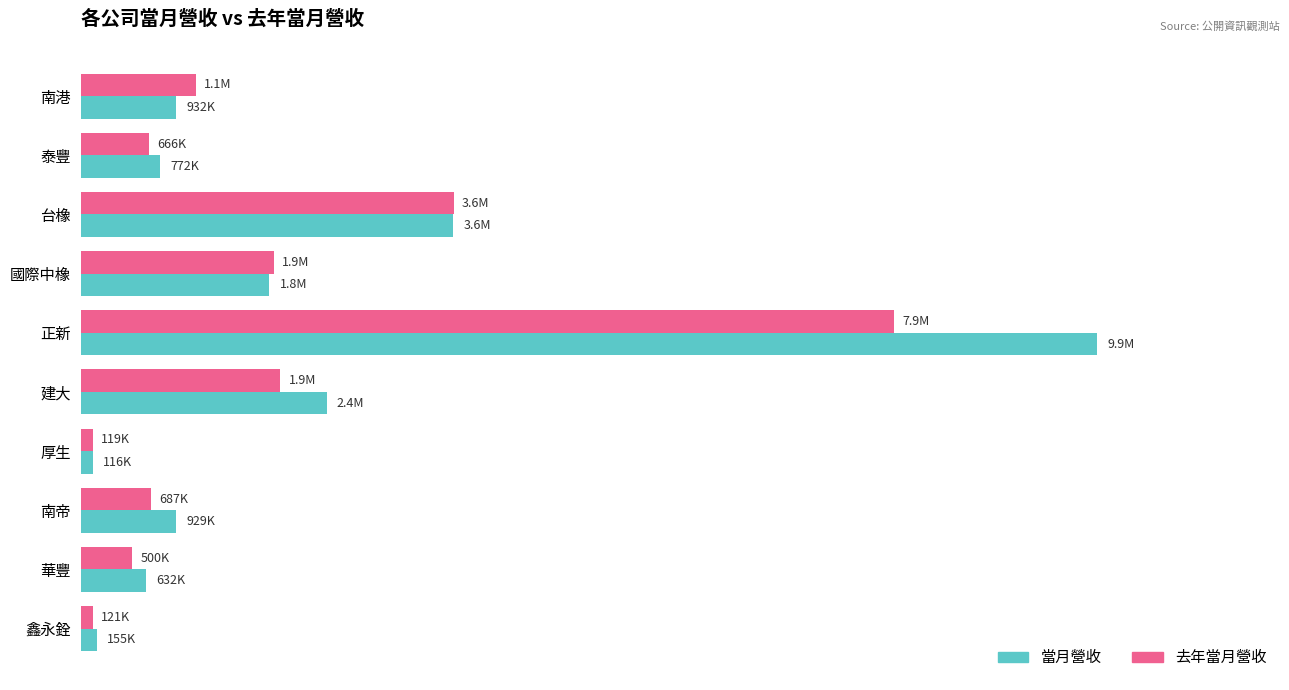

What is the smallest value displayed?

115693